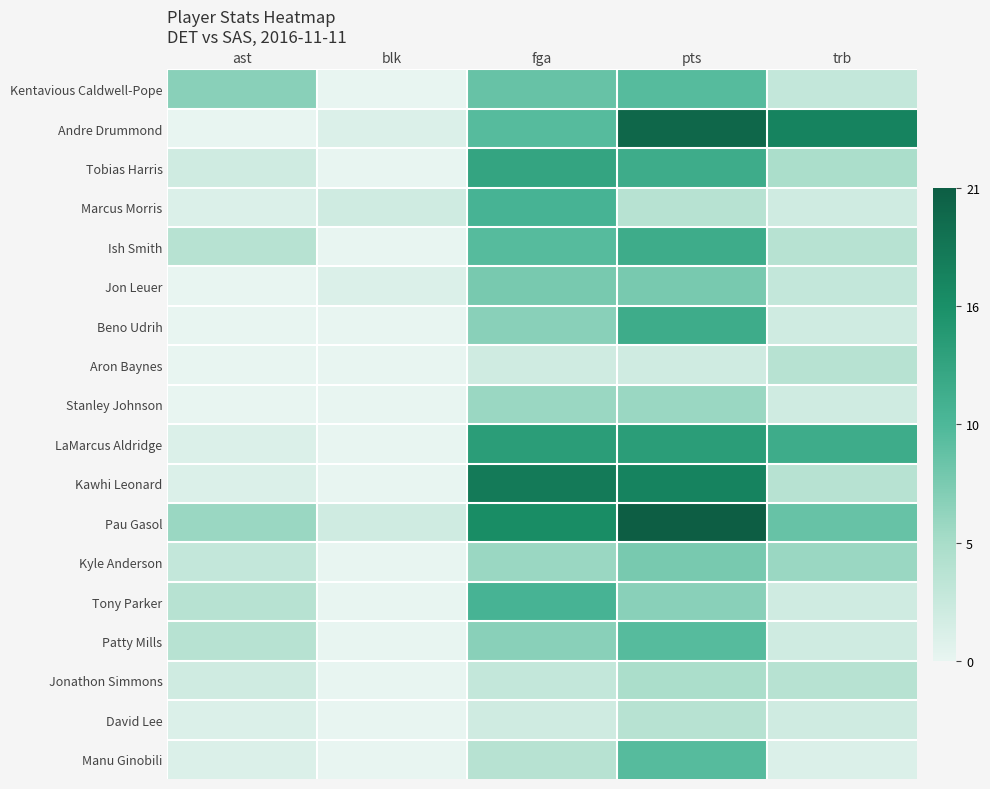

True or false: LaMarcus Aldridge has a value of 1 at ast.

True